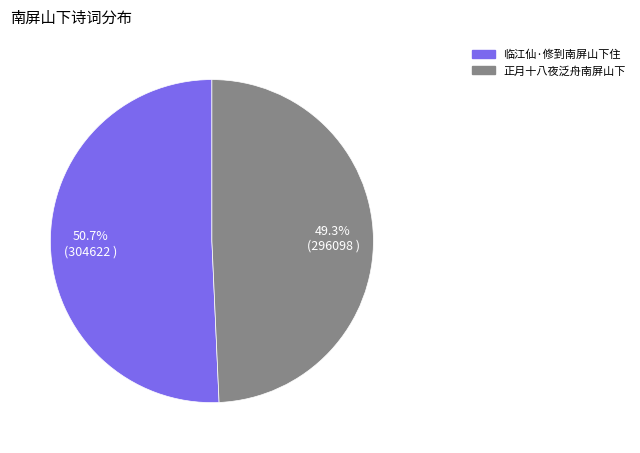

How many segments does this pie chart have?

2